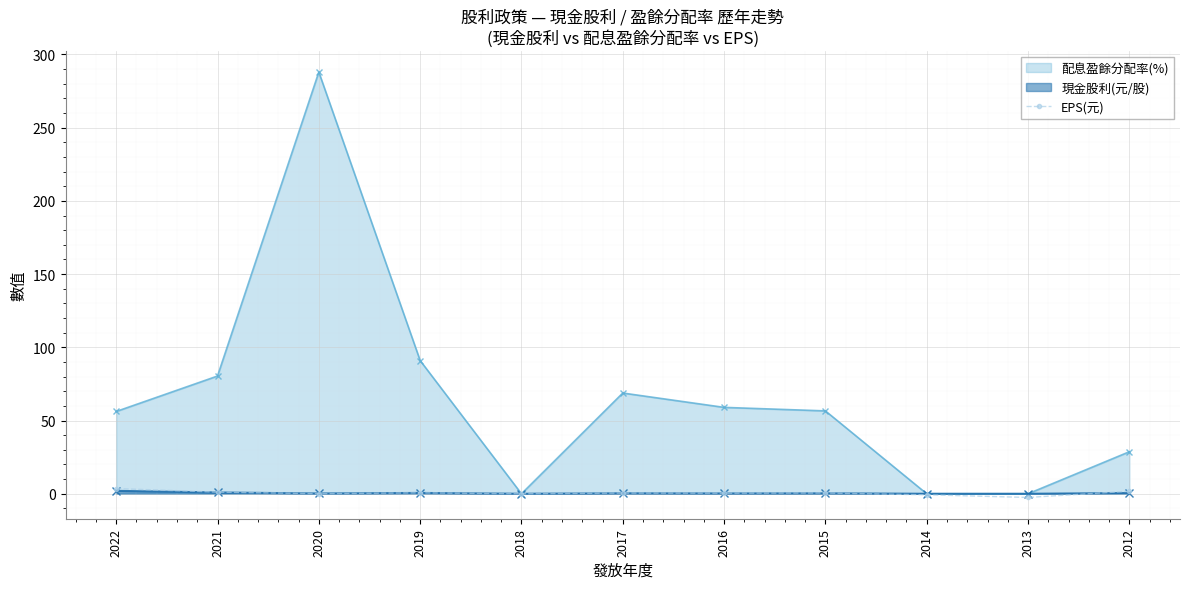

How many interior local valleys (lower than both neighbors) does the data have?

4